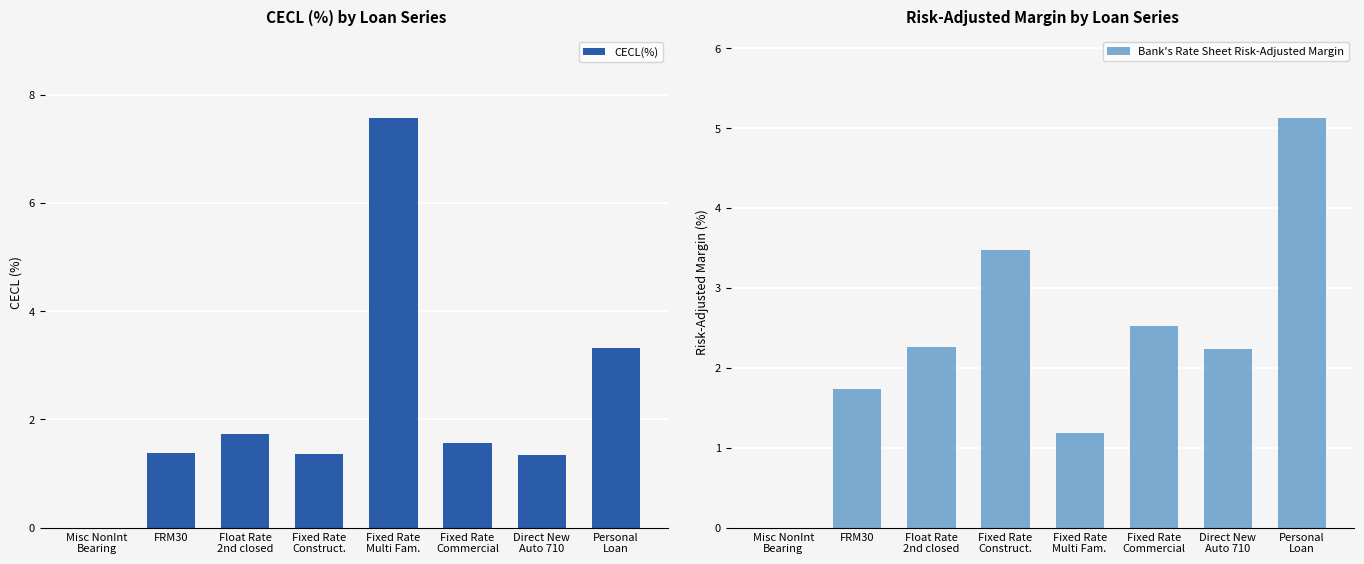

What is the sum of all CECL(%) values?

18.2